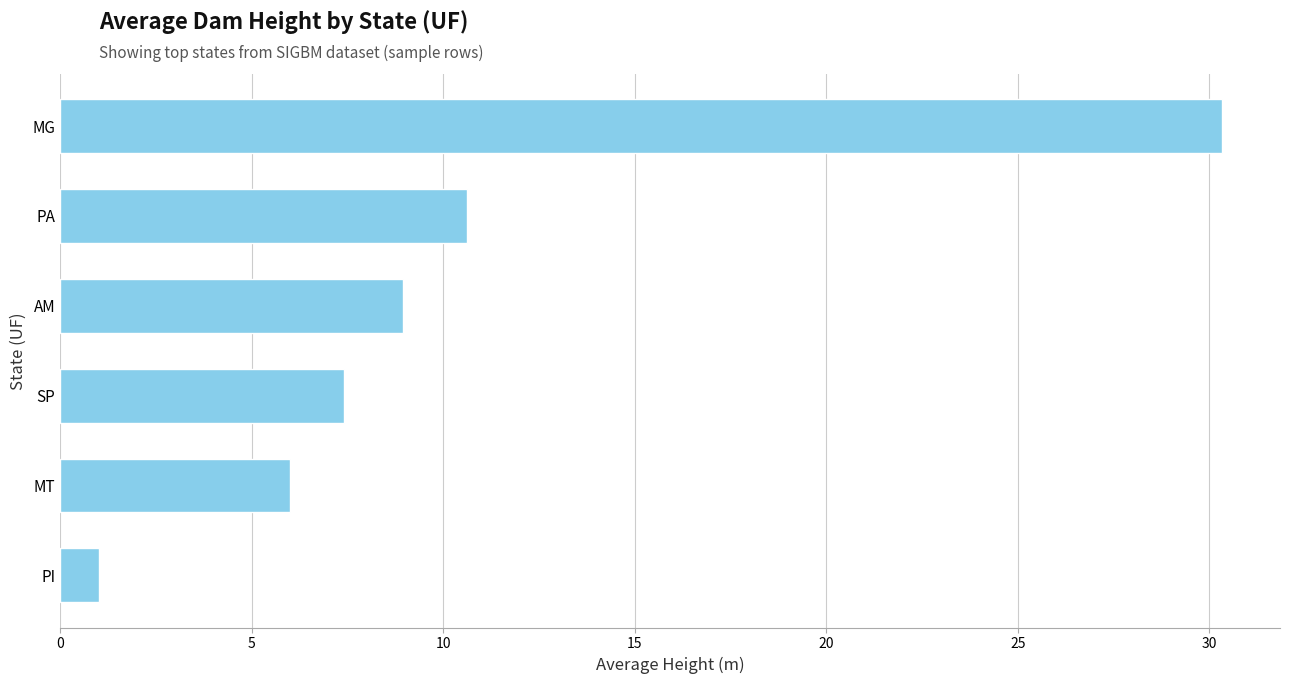

List the labels in order of value, smallest first.

PI, MT, SP, AM, PA, MG